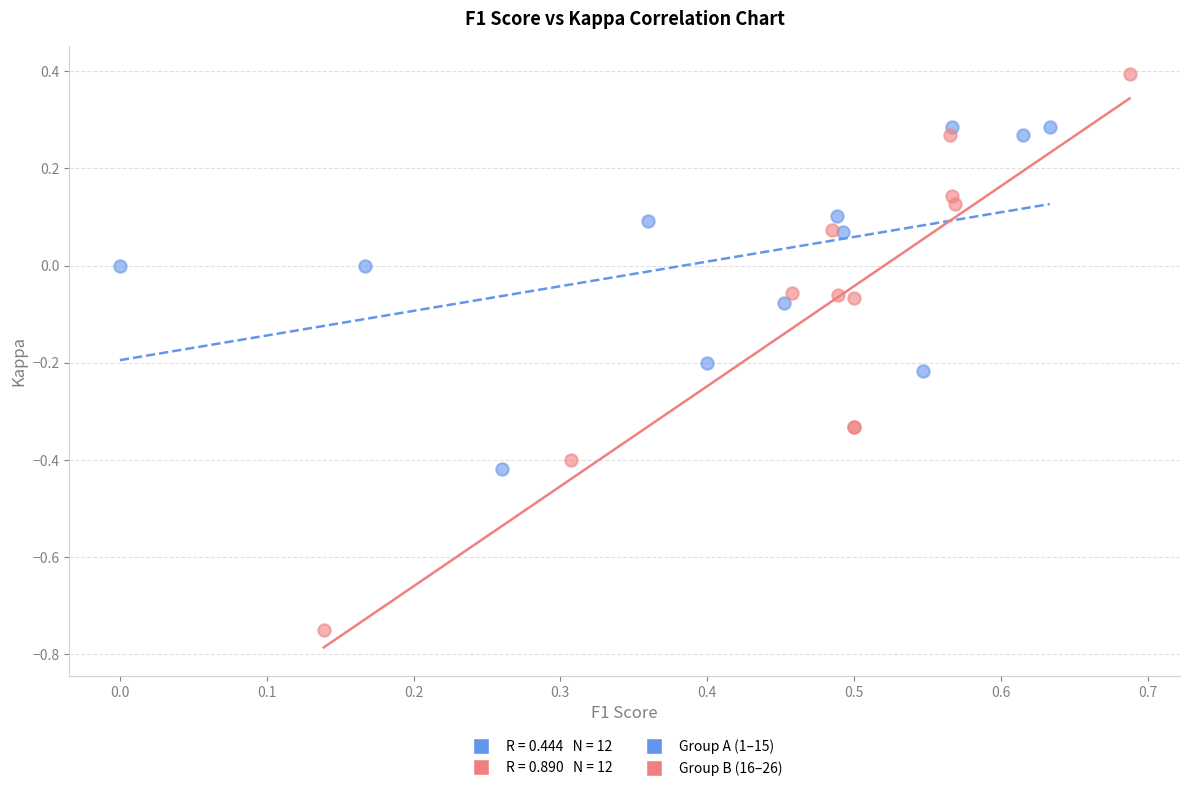

Which series reaches the minimum Y coordinate?

Group B (16–26)